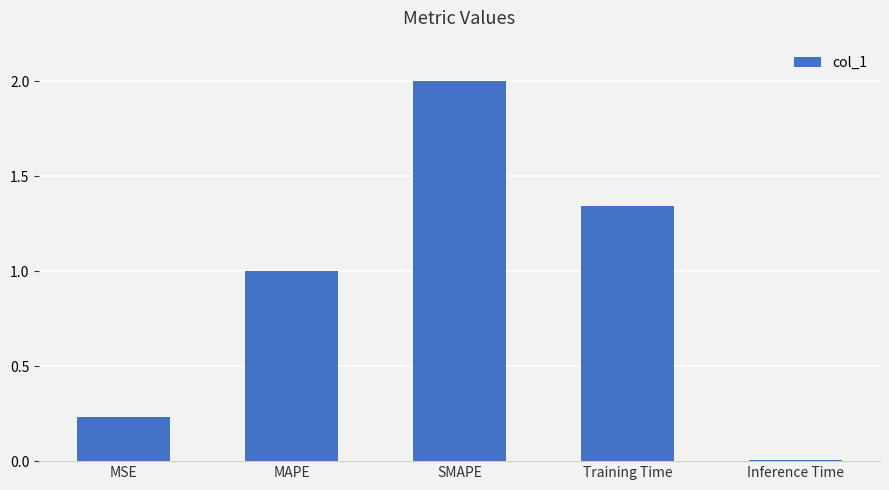

What is the label of the 4th bar from the right?

MAPE